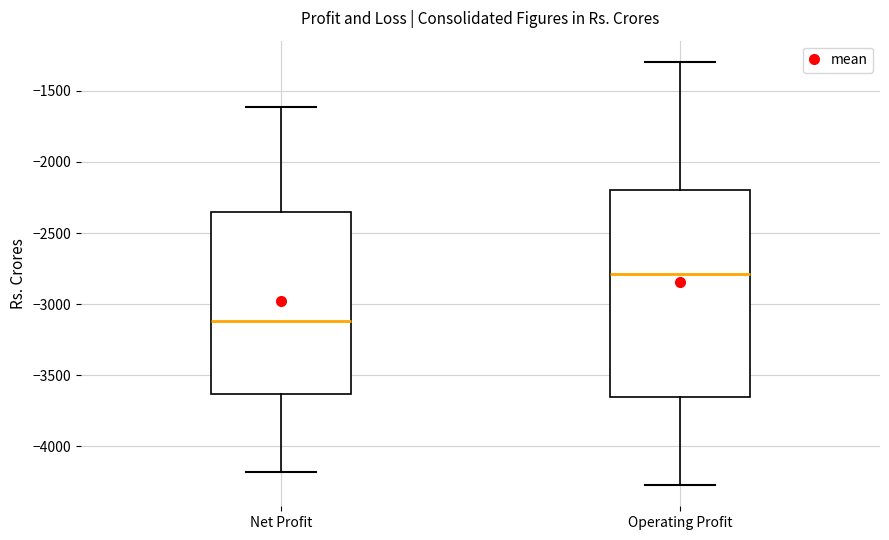

Where is the upper edge of the box for Net Profit on the y-axis? The values are not printed on the chart, so give them approximately, as read against the axis.

-2350